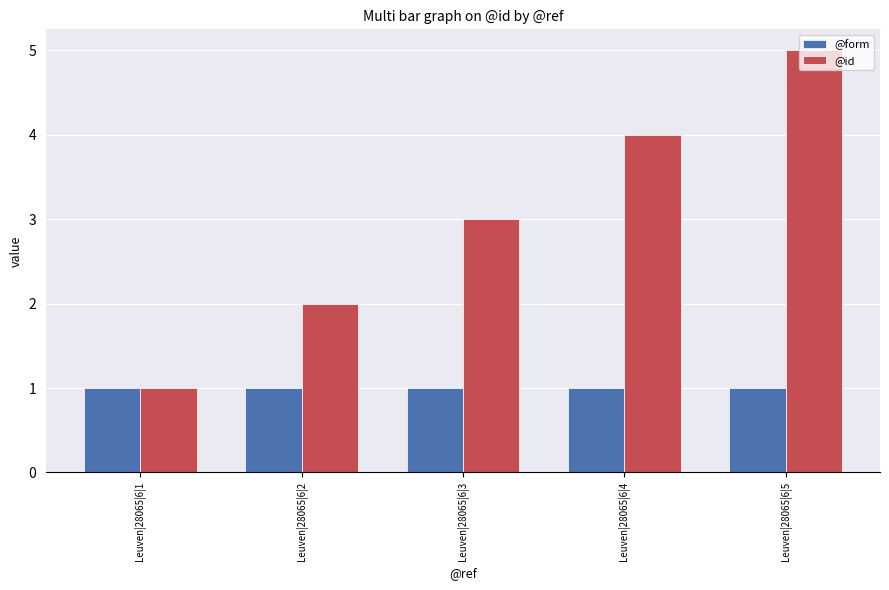

Rank the series at Leuven|28065|6|3 from lowest to highest value.

@form, @id